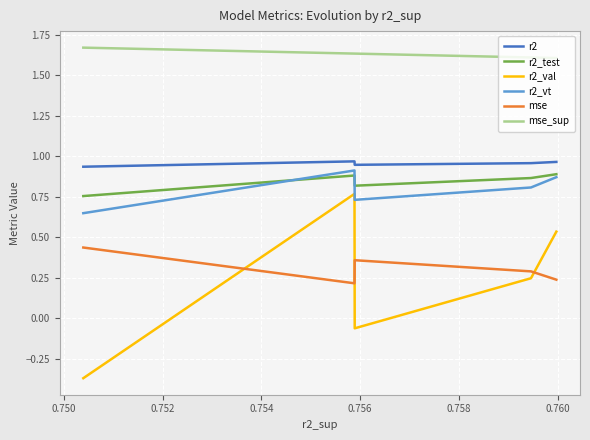

Which series has the widest spread of values?

r2_val